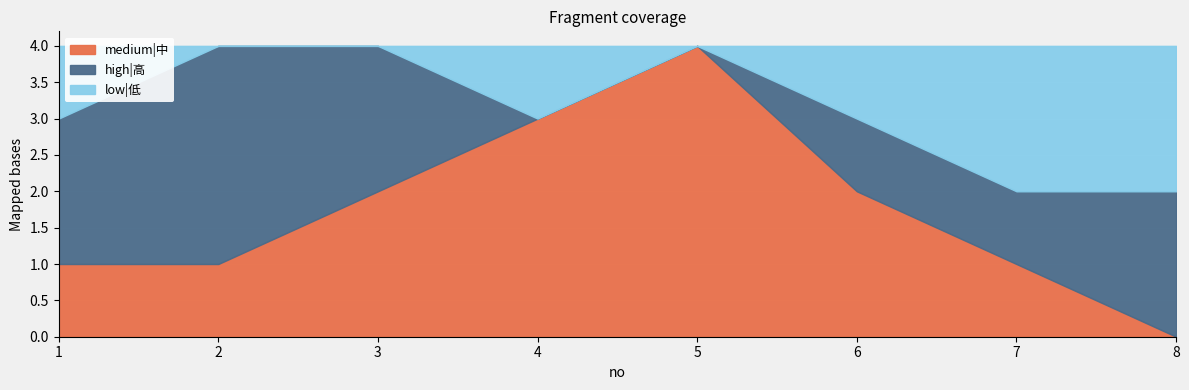

Count the number of data series in this chart.

3